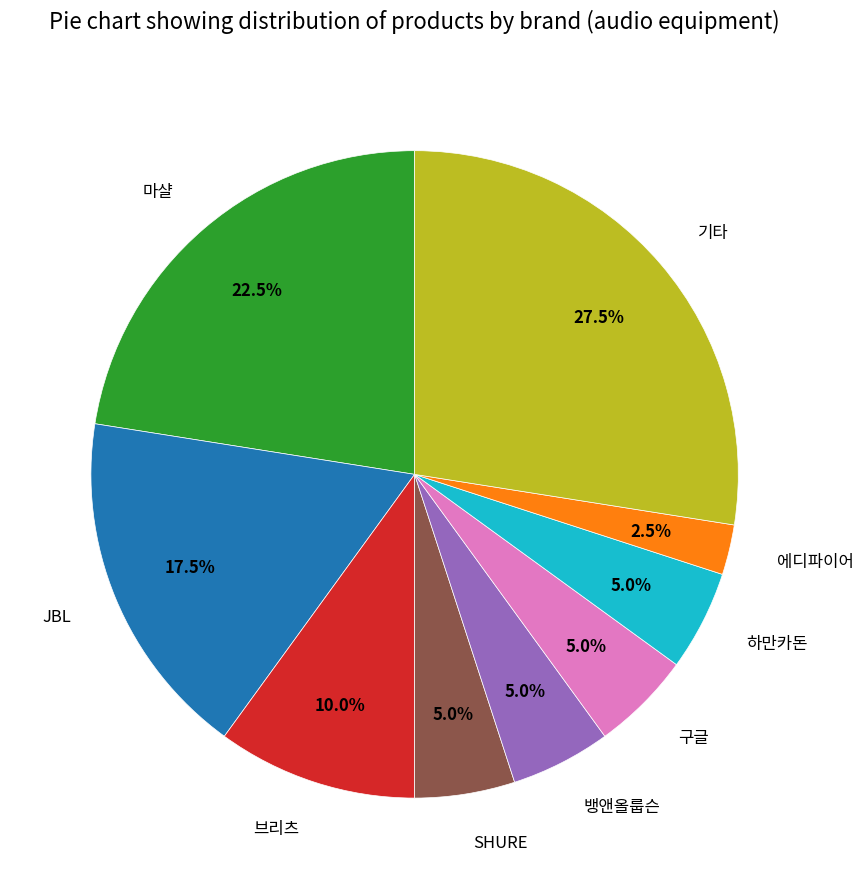

What percentage is the 브리츠 slice, to the nearest percent?

10%